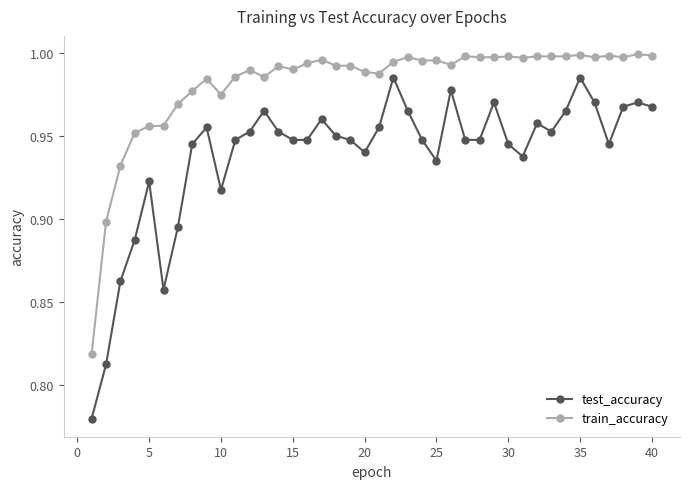

Which series has the largest total across all categories?

train_accuracy